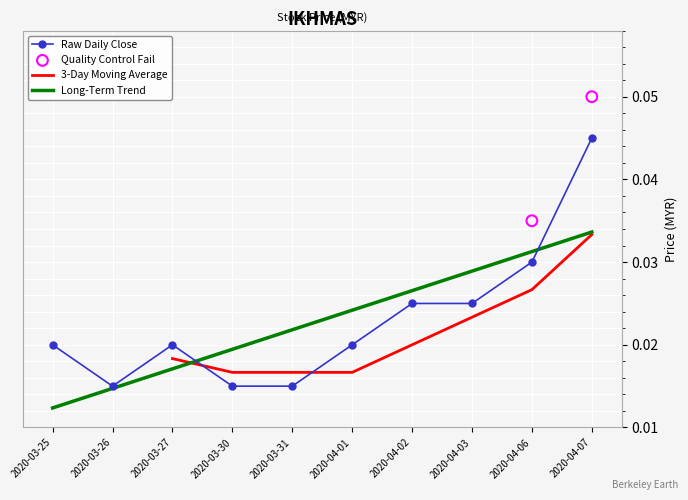

Is the value of Long-Term Trend at 2020-04-03 greater than the value of Raw Daily Close at 2020-03-25?

Yes